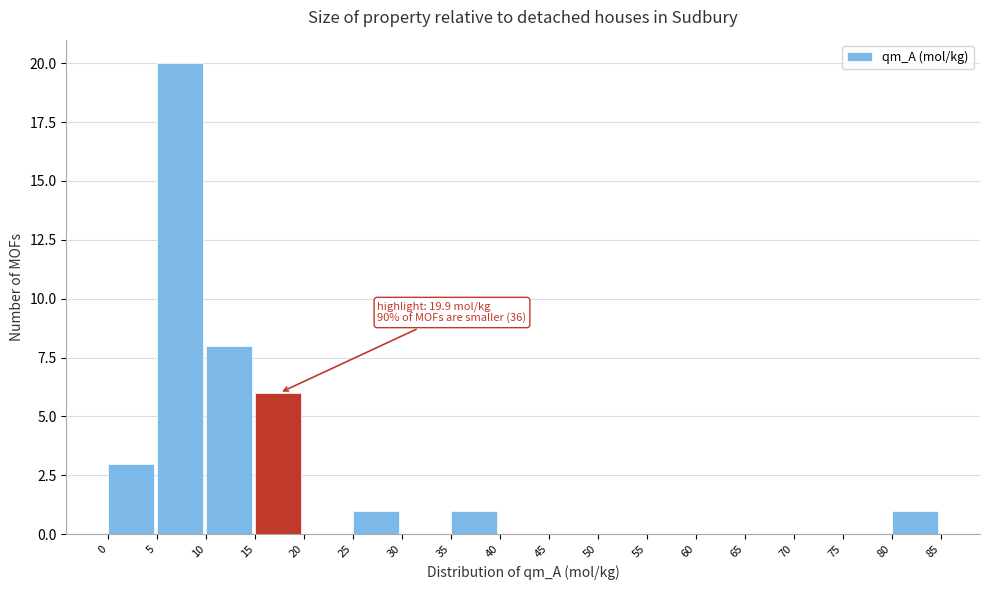

Over which range of the x-axis is the bar tallest?

5 to 10